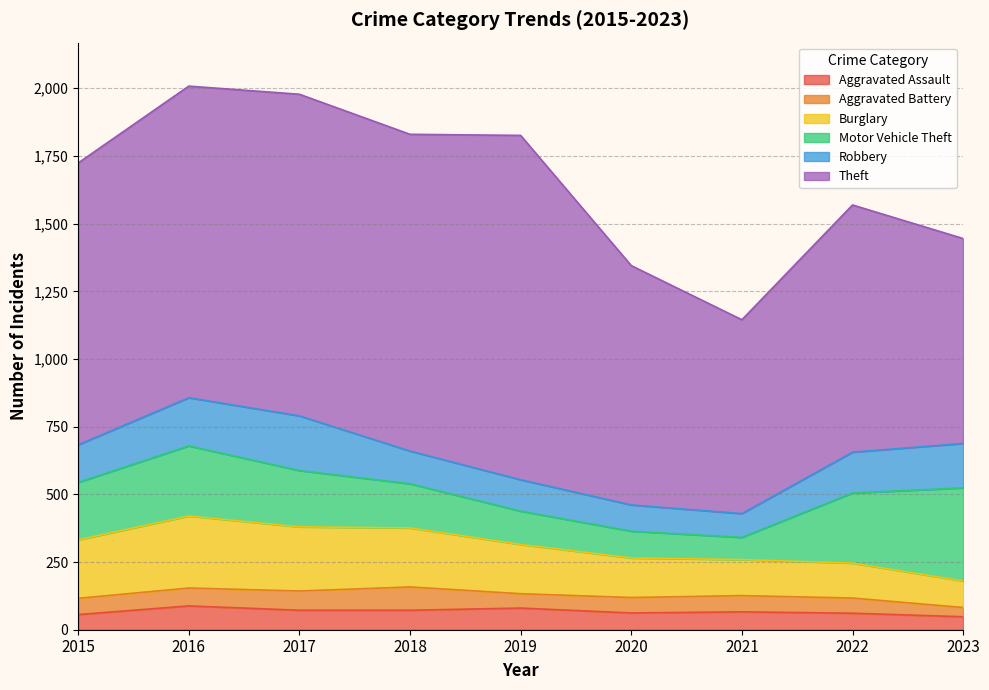

Which has a higher value, 2015 or 2016?

2016